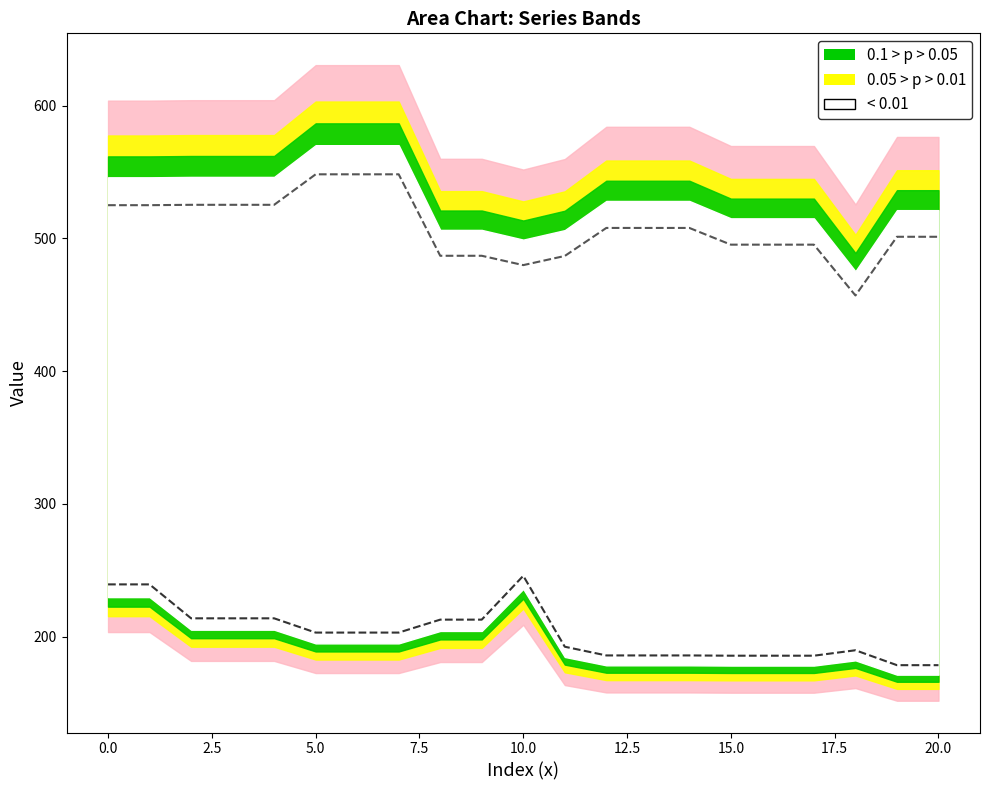

Which category has the lowest value across all series?

19